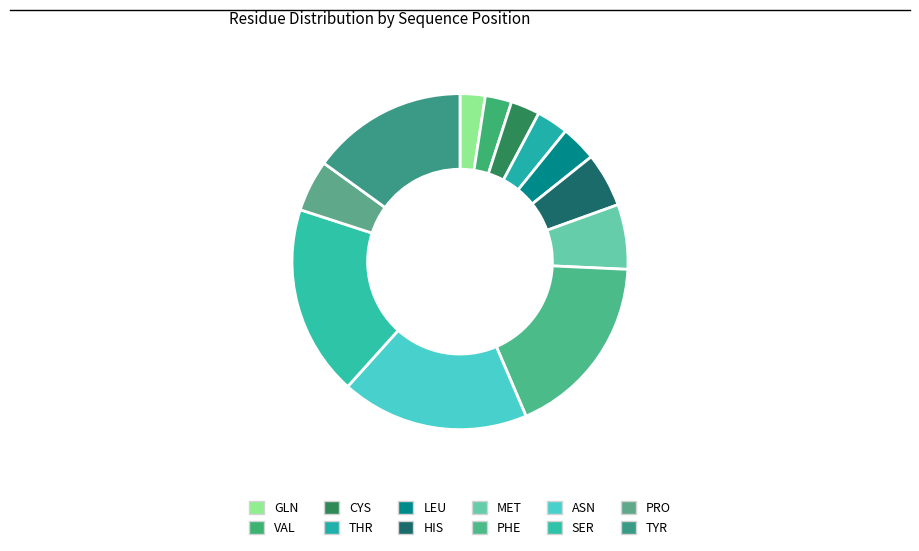

What percentage is the CYS slice, to the nearest percent?

3%